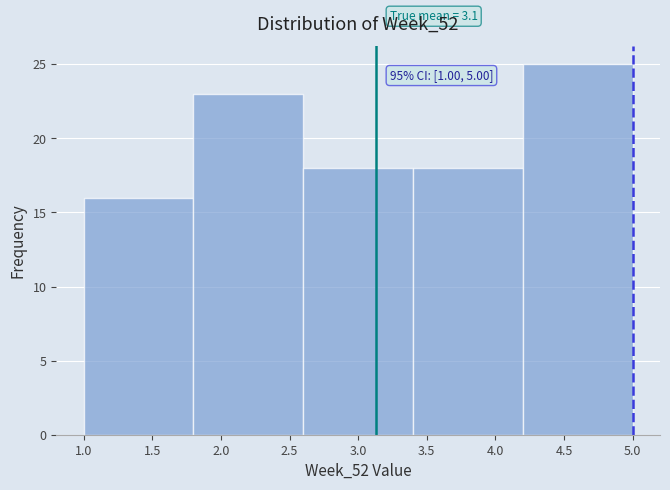

Over which range of the x-axis is the bar tallest?

4.2 to 5.0